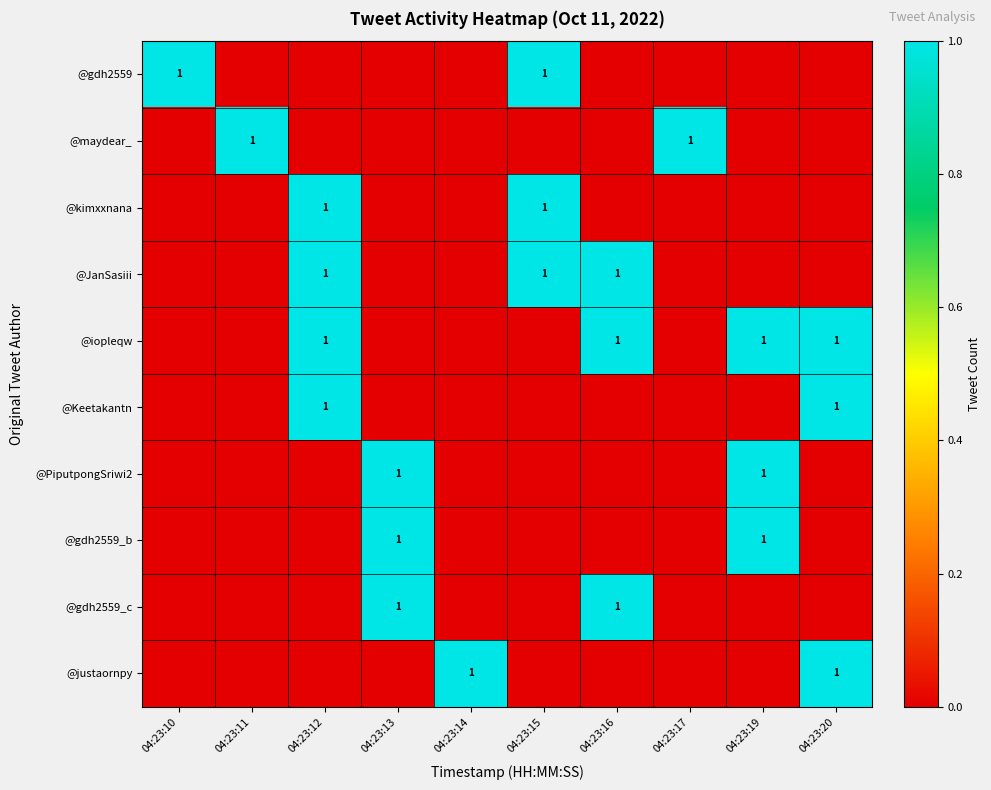

The value of @iopleqw at 04:23:20 is 1. True or false?

False